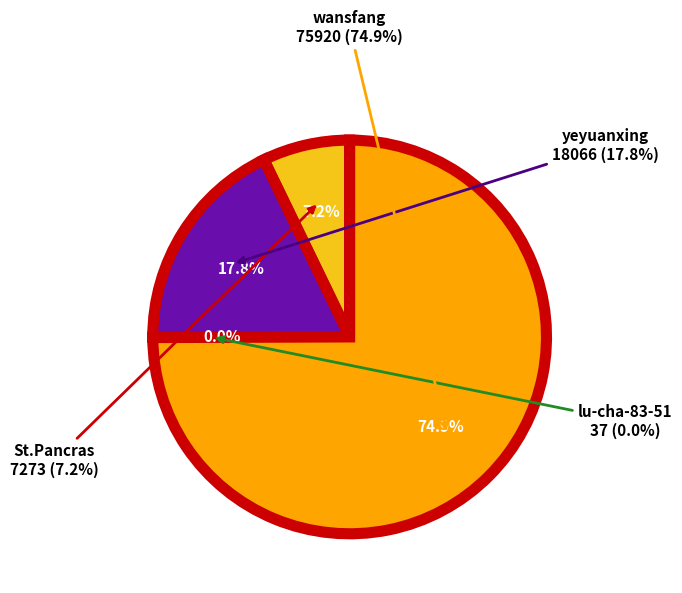

Which has a higher value, wansfang or St.Pancras?

wansfang